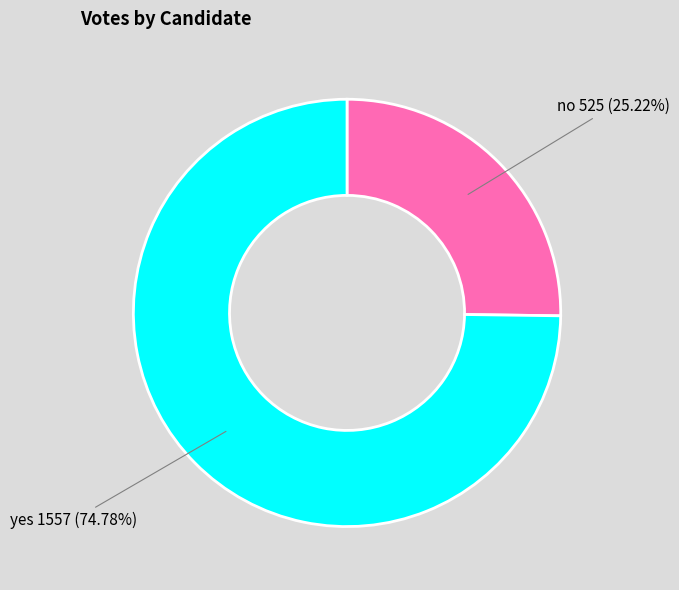

True or false: no accounts for 25% of the total.

True